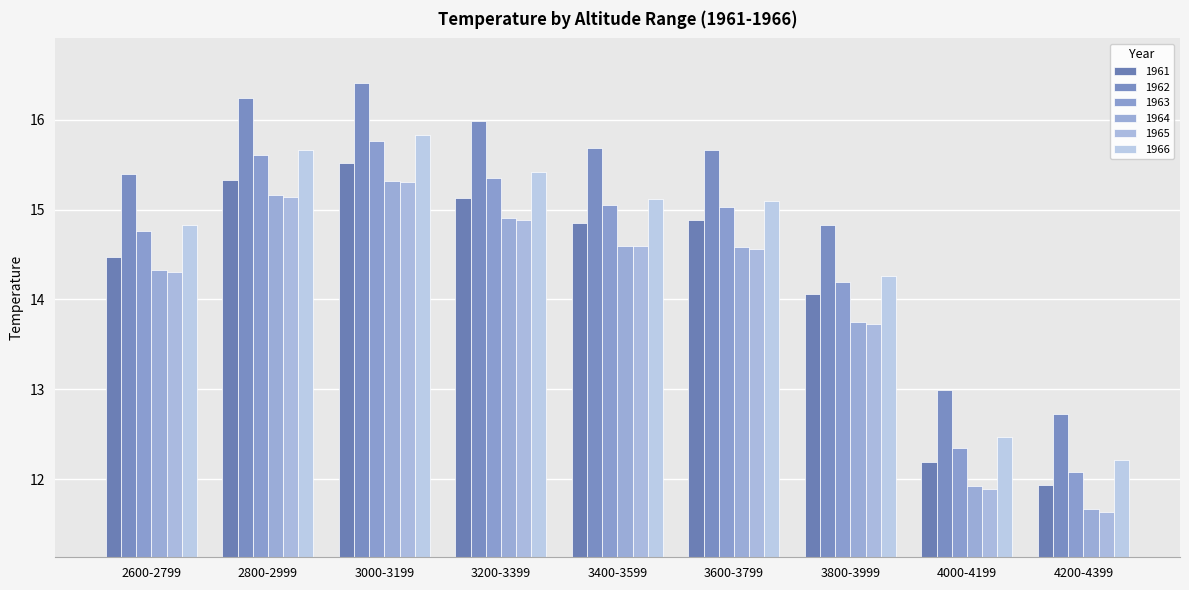

True or false: 1966 has a value of 3.4 at 3800-3999.

False